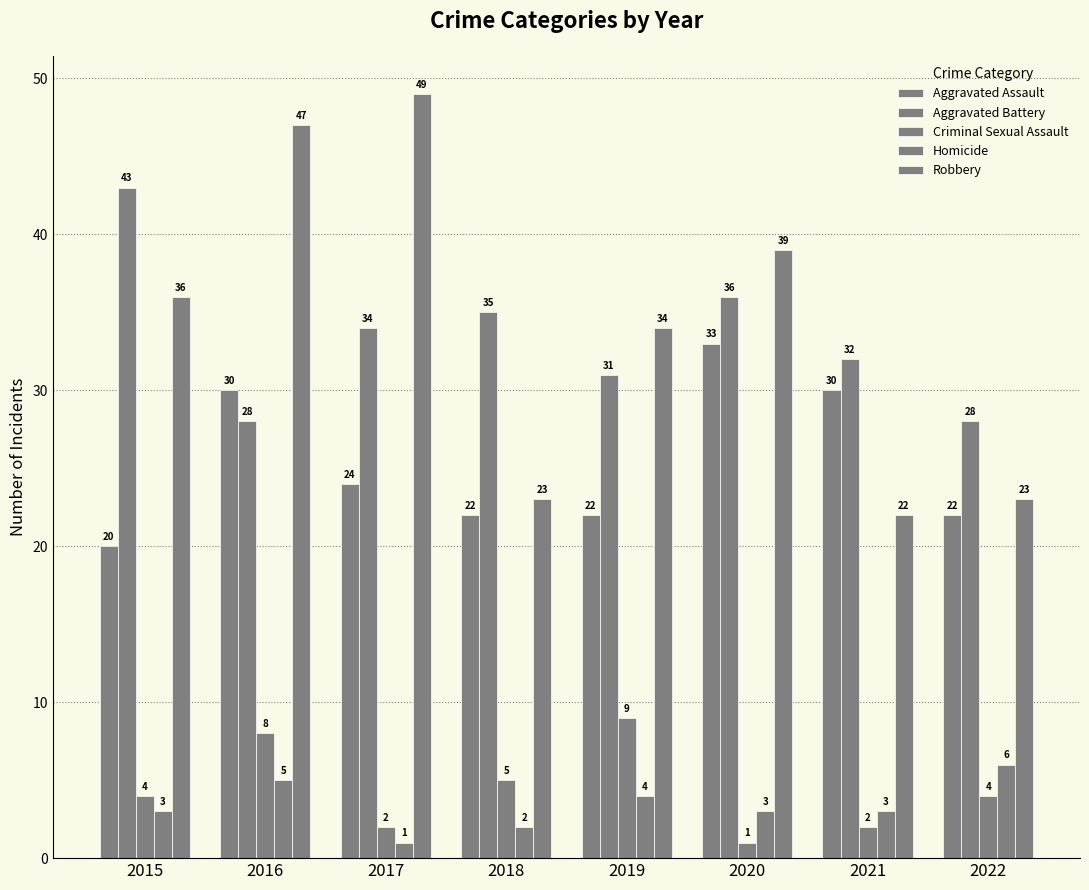

What is the greatest value displayed?

49